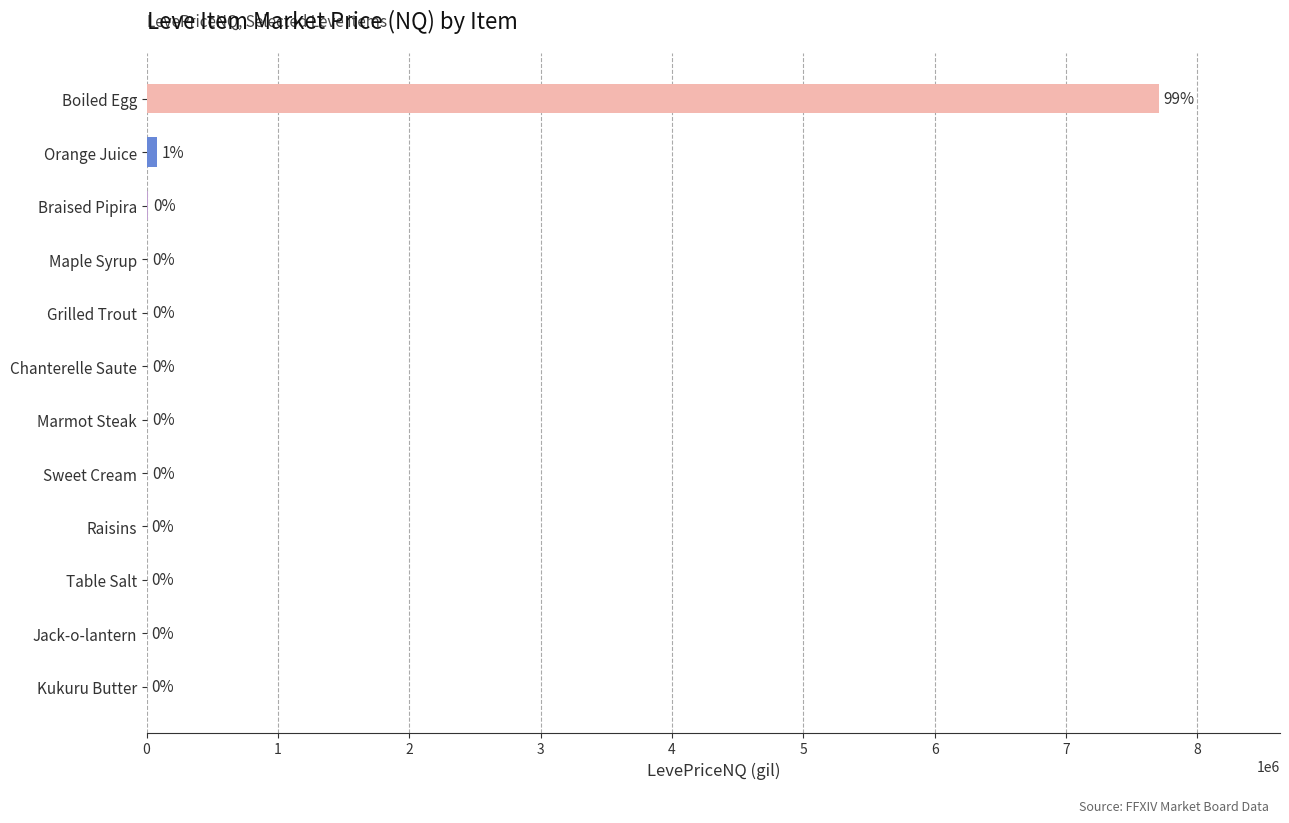

What is the sum of the values at Sweet Cream and Maple Syrup?

6521.0